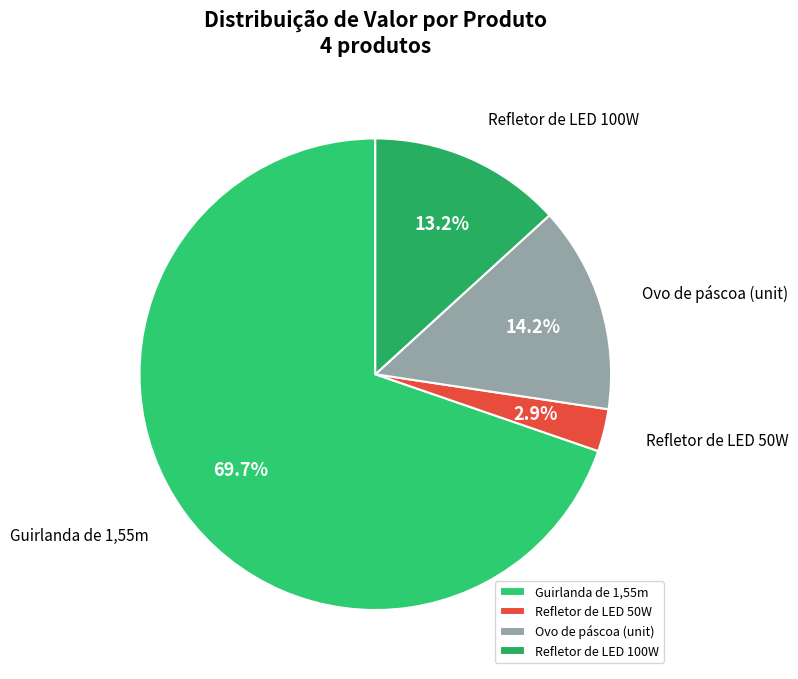

Which has a higher value, Refletor de LED 100W or Guirlanda de 1,55m?

Guirlanda de 1,55m